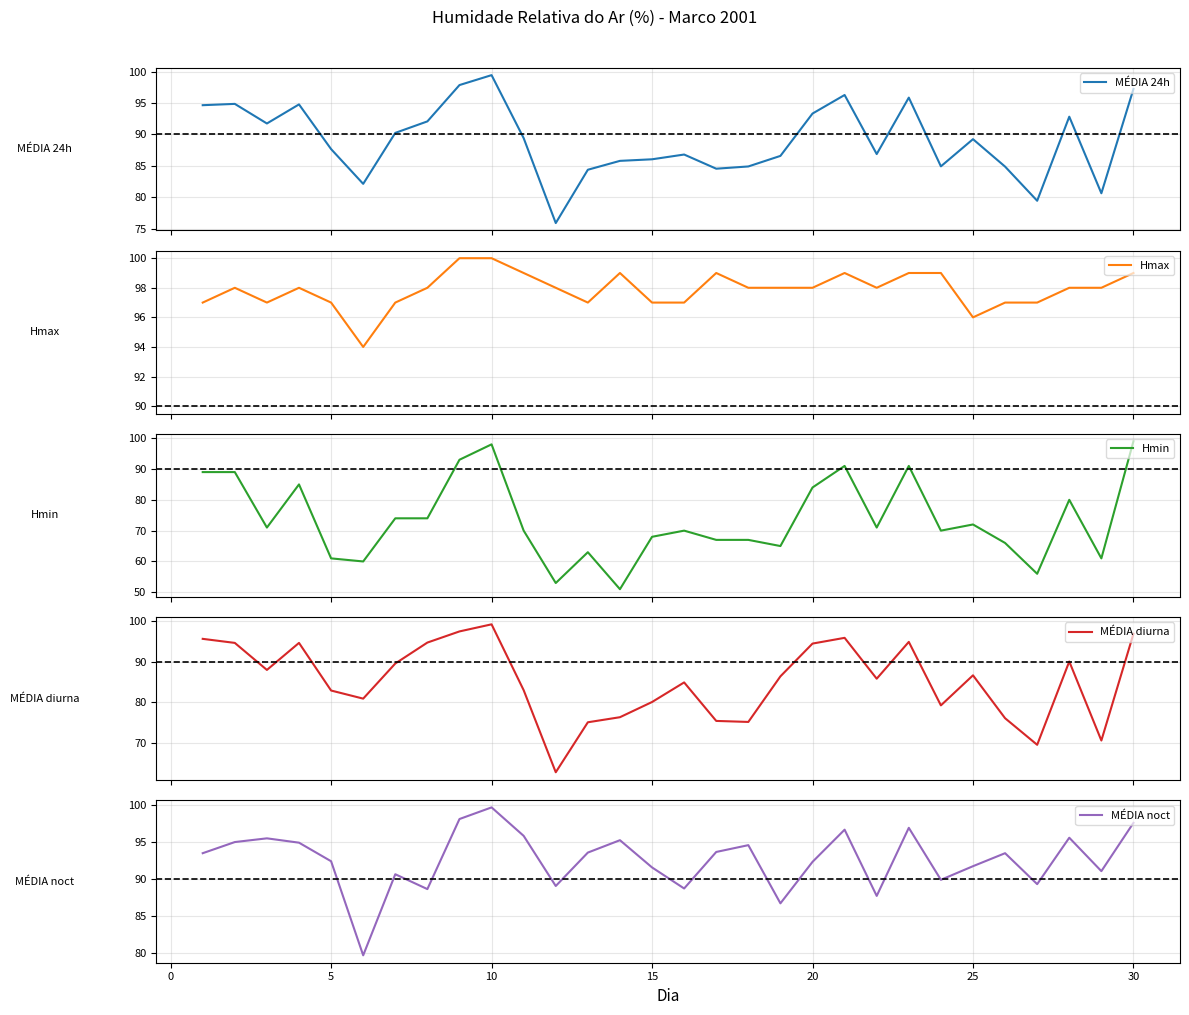

True or false: Hmax and MÉDIA 24h cross at least once.

False